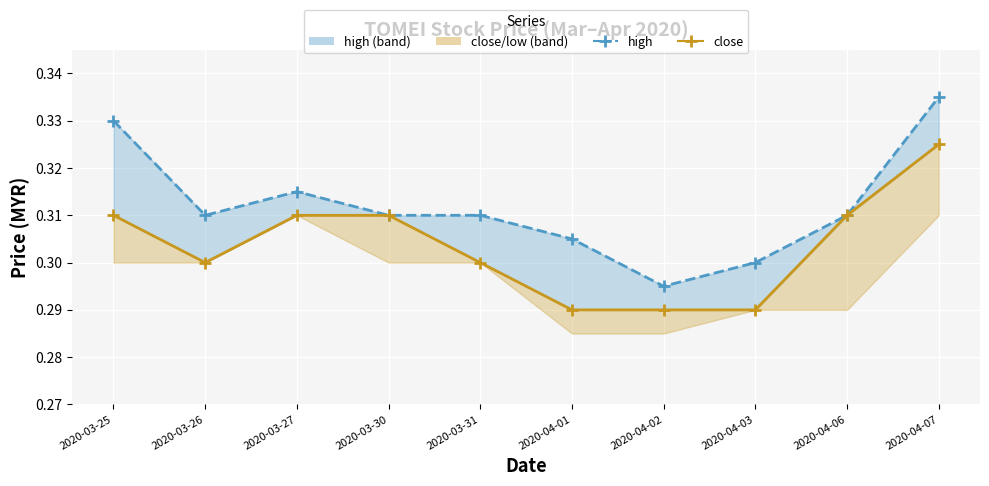

Where is the first local minimum for high?

2020-03-26